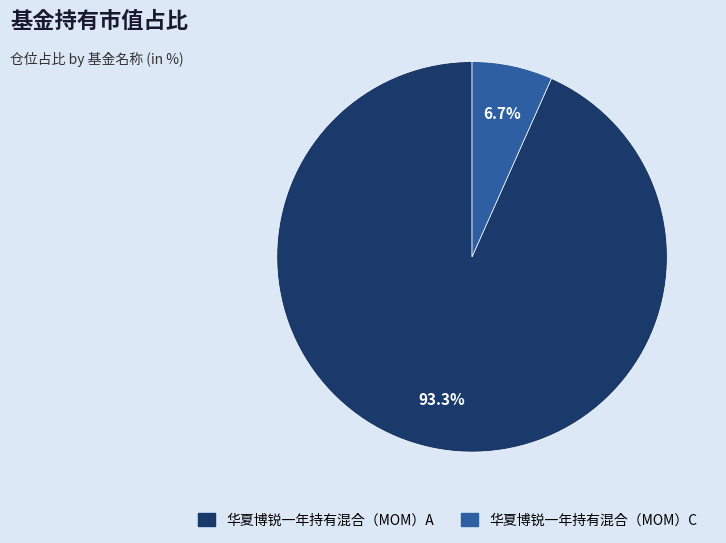

How many segments does this pie chart have?

2